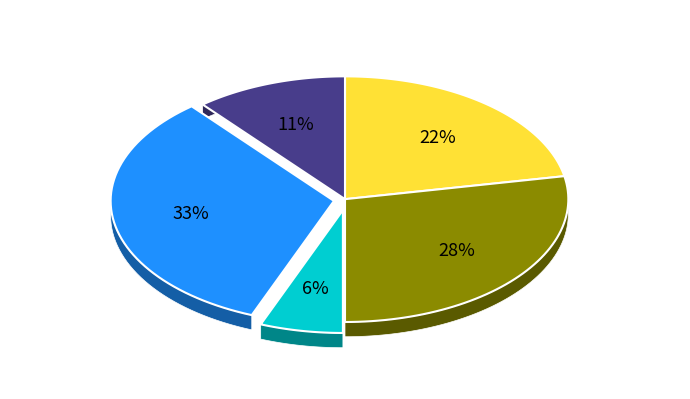

Does any single category account for the majority?

No